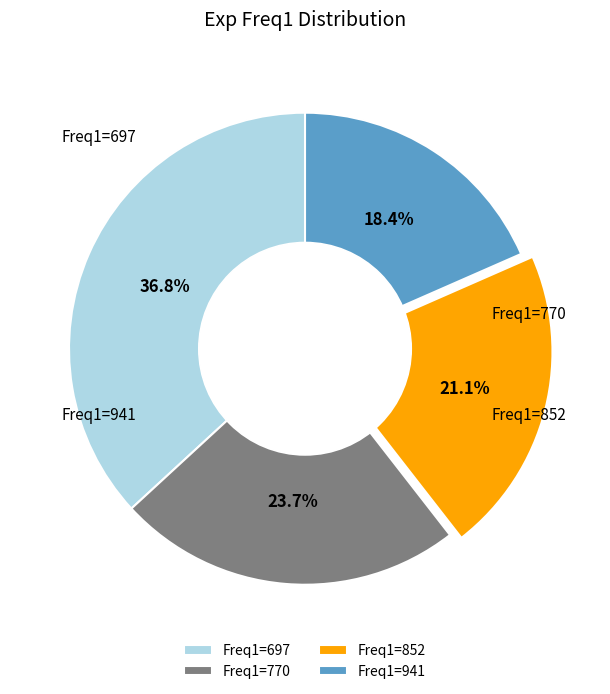

Do Freq1=697 and Freq1=852 together represent more than half of the pie?

Yes